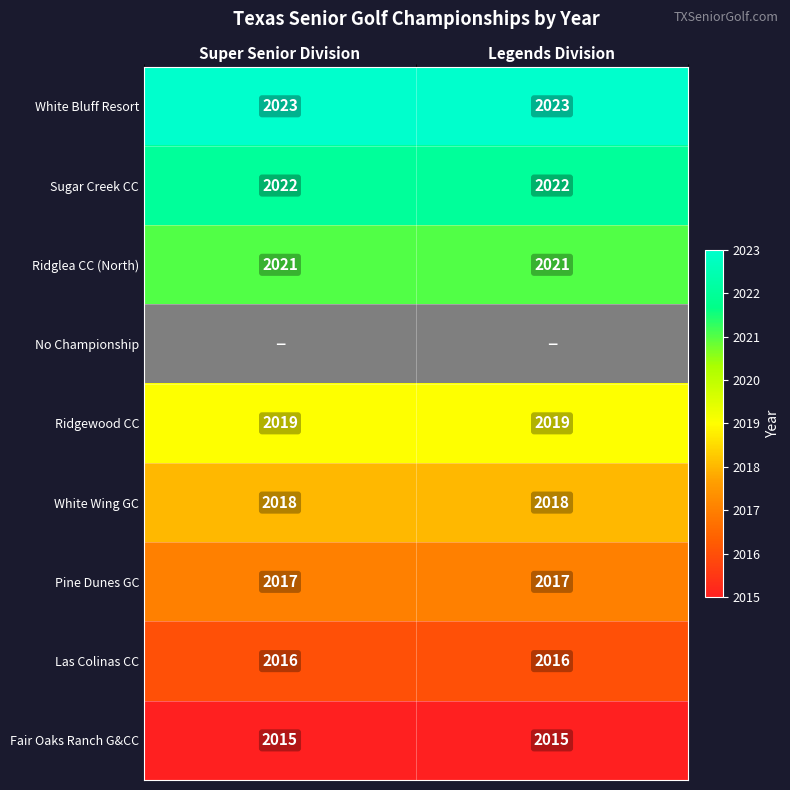

What is the average value of the Las Colinas CC series?

2016